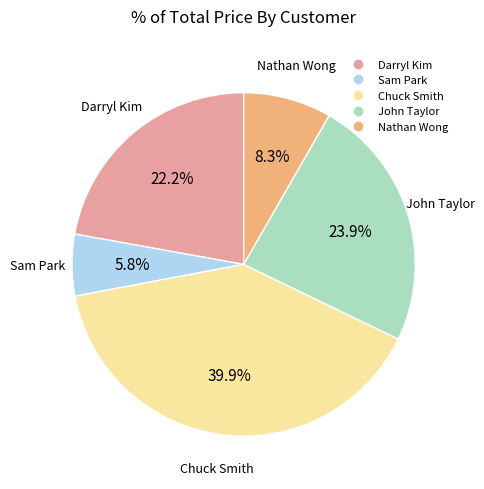

Which category has the smallest portion of the pie?

Sam Park